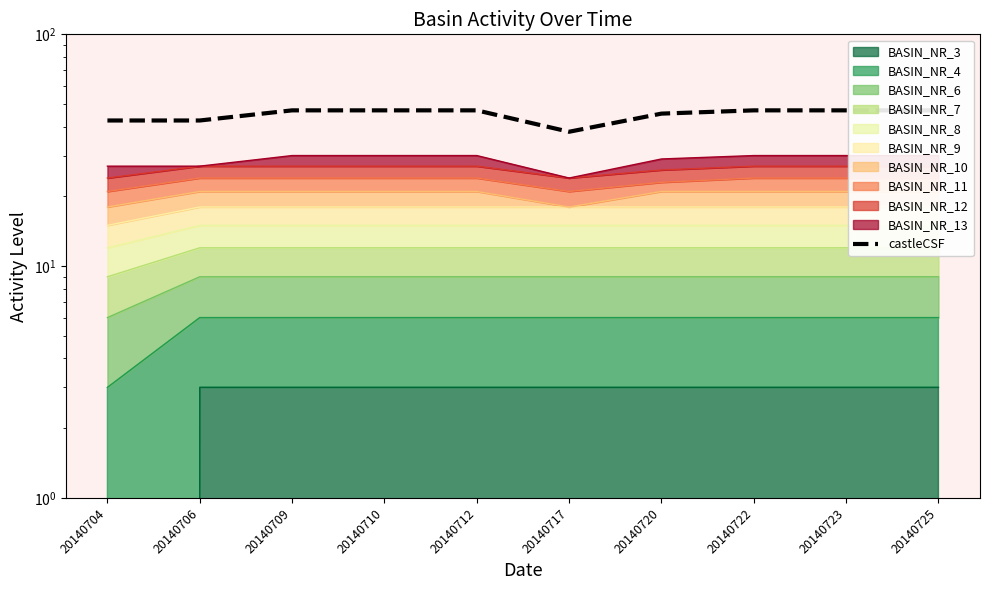

How many interior local valleys (lower than both neighbors) does the data have?

1